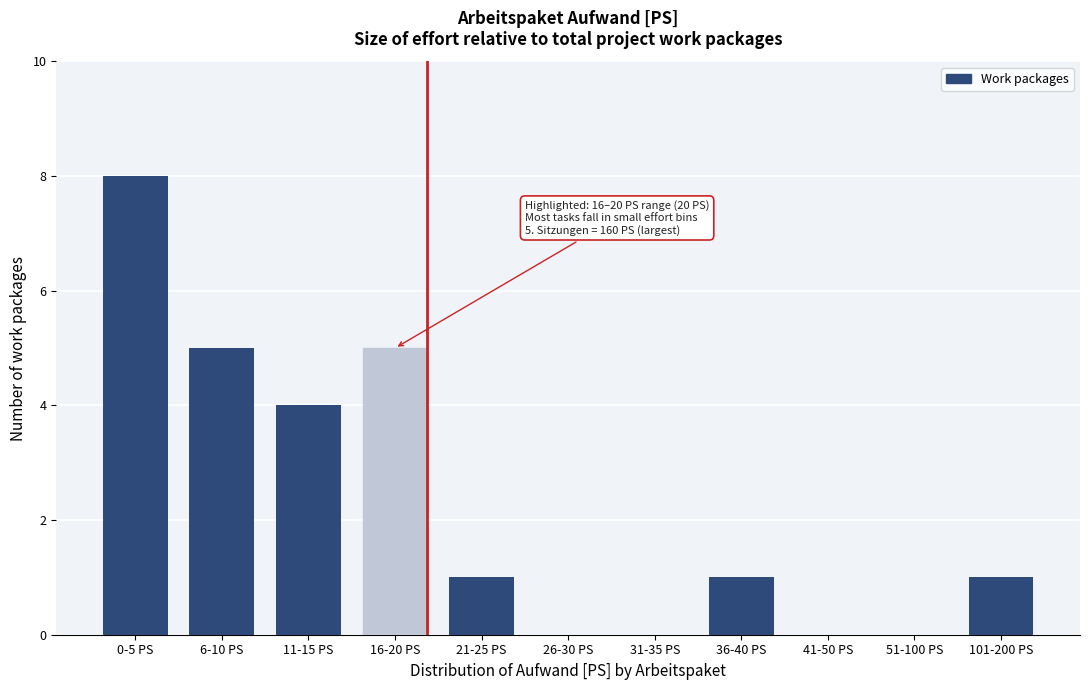

Reading right to left, list all the values displayed in this chart.

101-200 PS=1	51-100 PS=0	41-50 PS=0	36-40 PS=1	31-35 PS=0	26-30 PS=0	21-25 PS=1	16-20 PS=5	11-15 PS=4	6-10 PS=5	0-5 PS=8